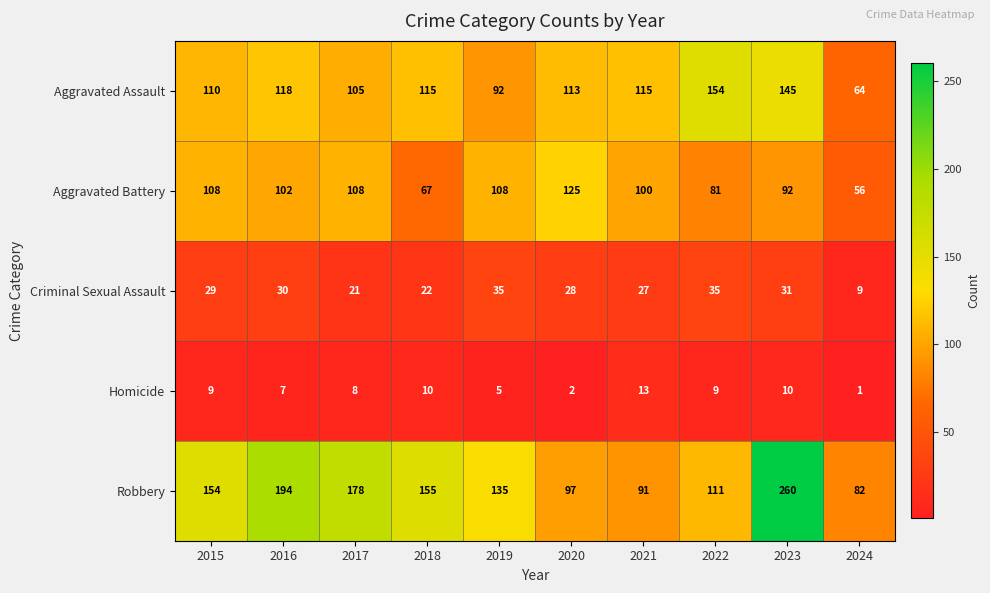

At which category does the chart reach its peak across all series?

2023